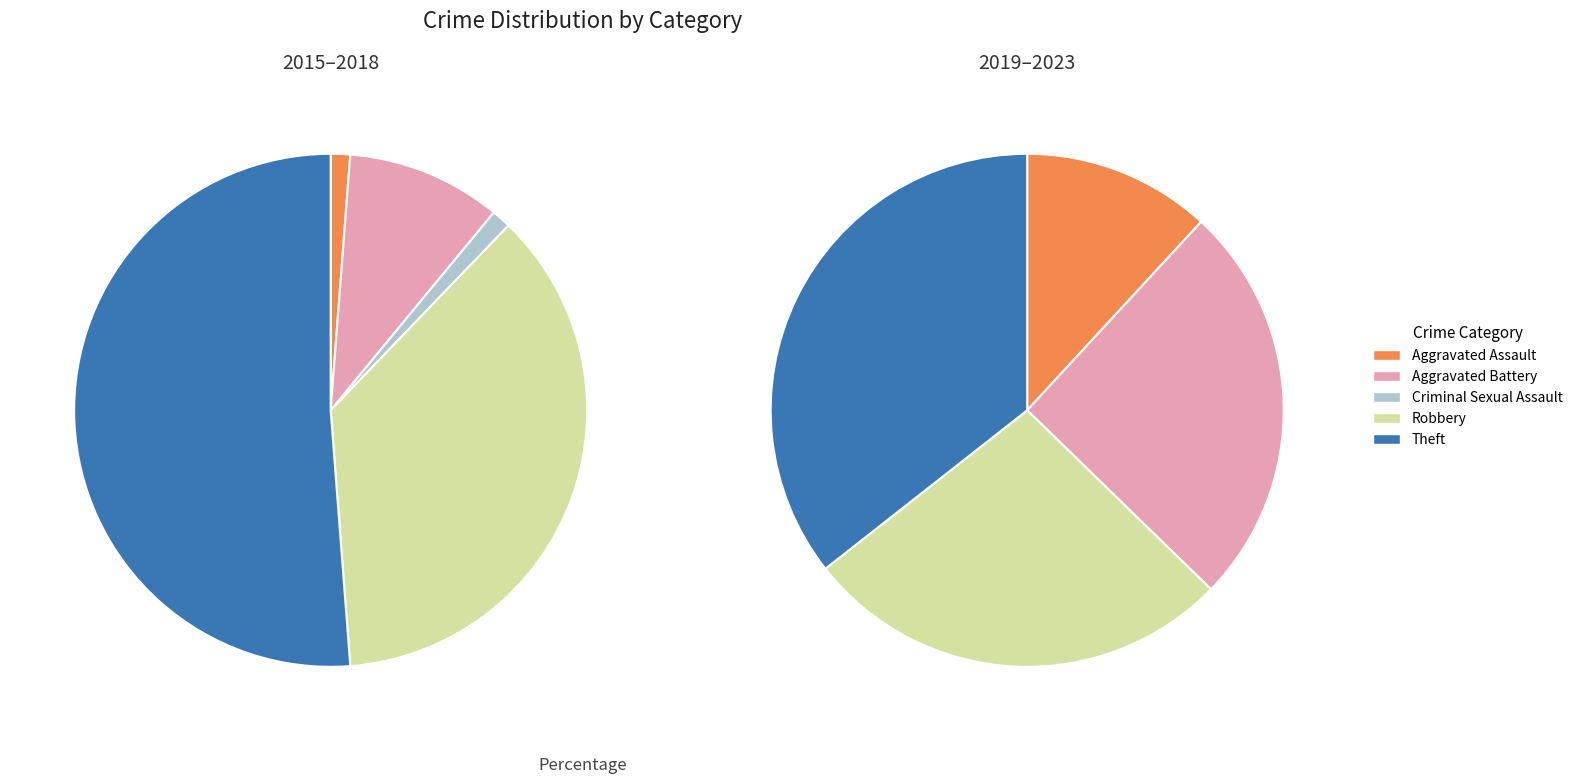

The Aggravated Battery slice represents 18% of the pie. True or false?

True